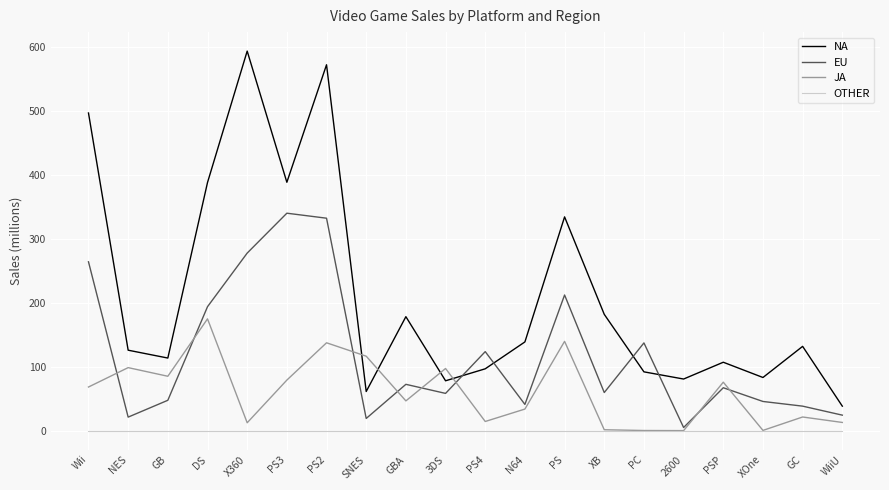

Rank the series by their maximum value, from lowest to highest.

OTHER, JA, EU, NA